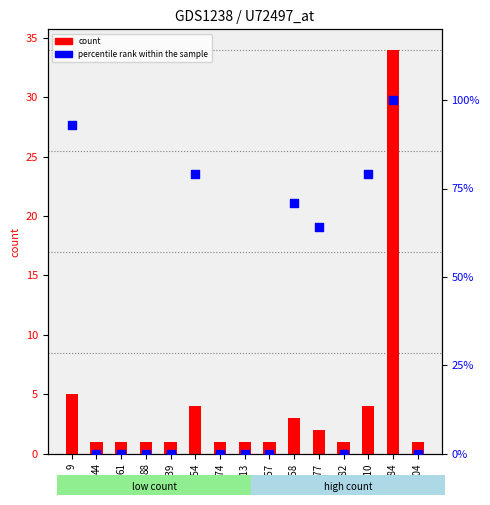

What is the ratio of the value at 277 to the value at 384?

0.6